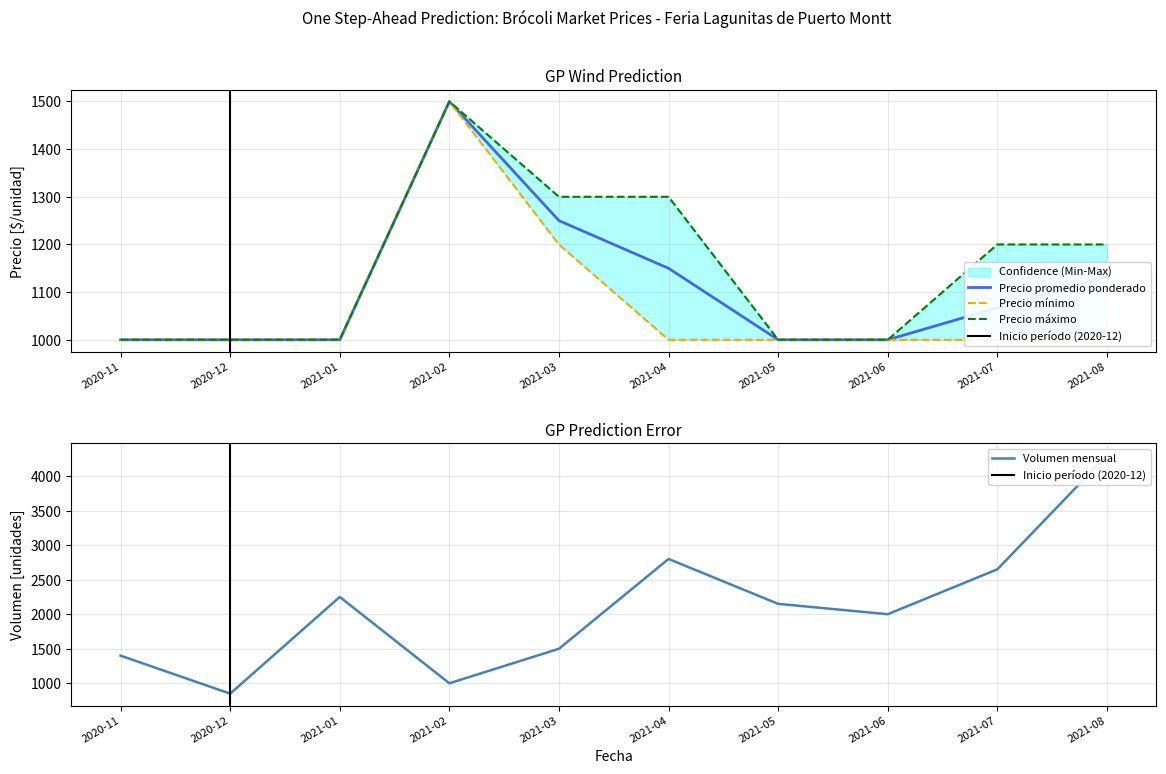

Where does the Precio promedio ponderado series first go above 1067?

2021-02